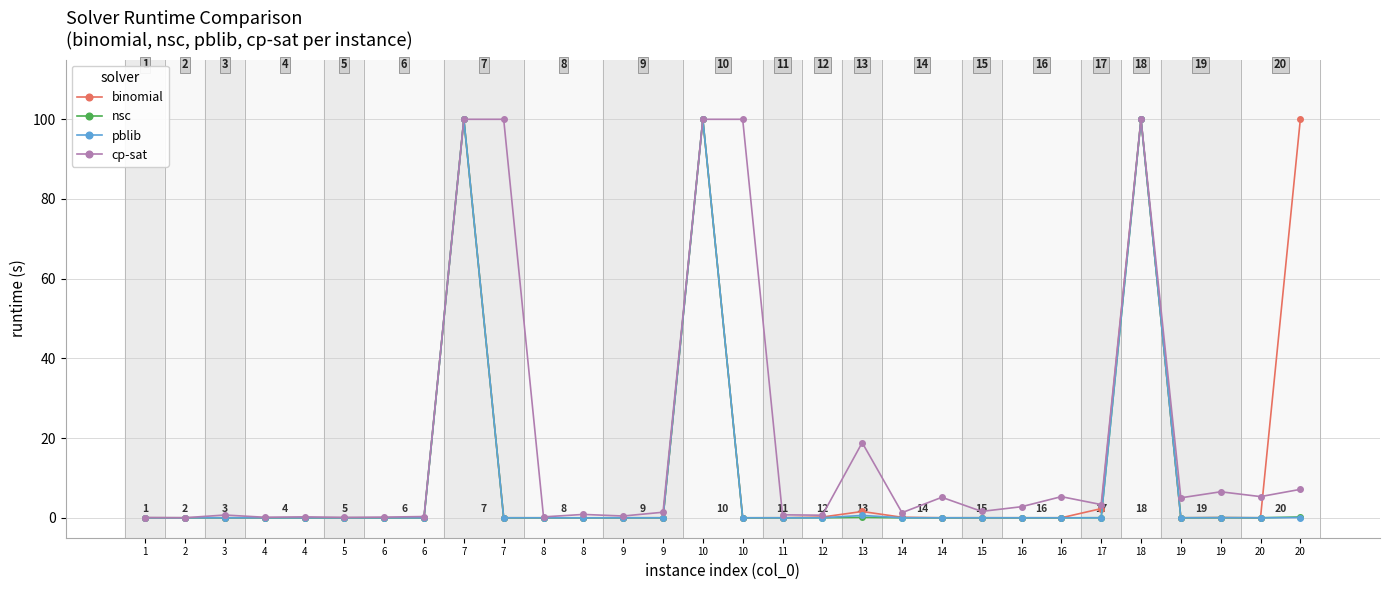

Is this an area chart (filled region under the line)?

No